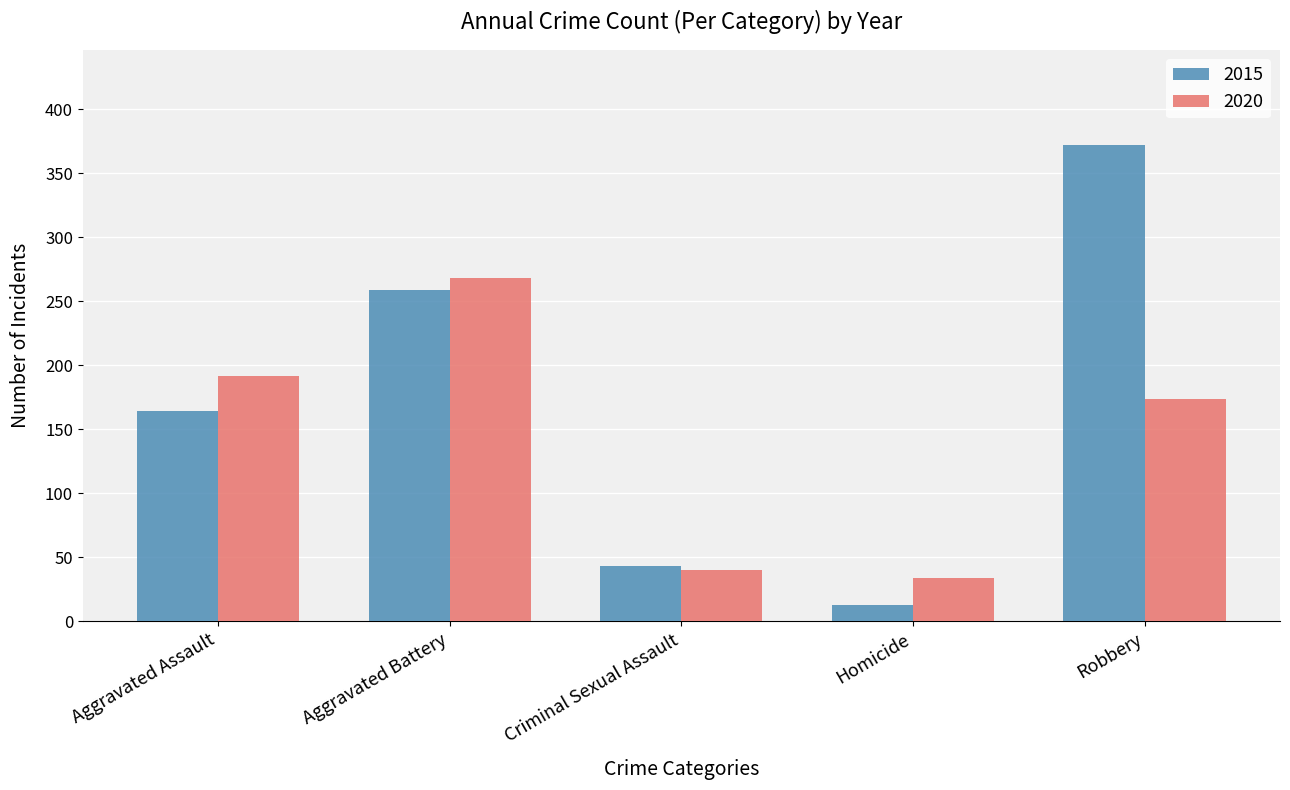

What is the approximate value of 2015 at Homicide, to the nearest 5?

15